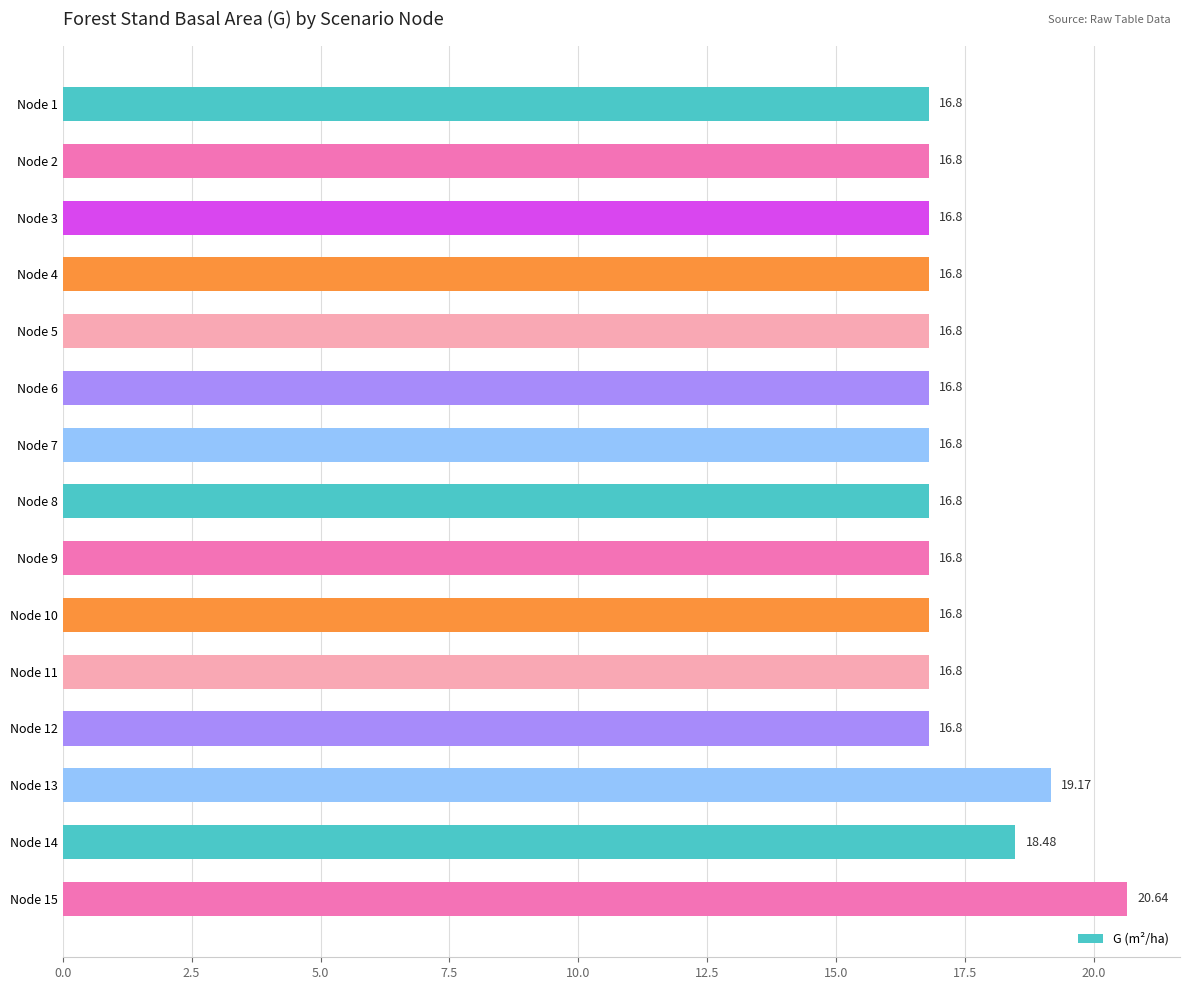

What is the difference between the maximum and minimum values?

3.8